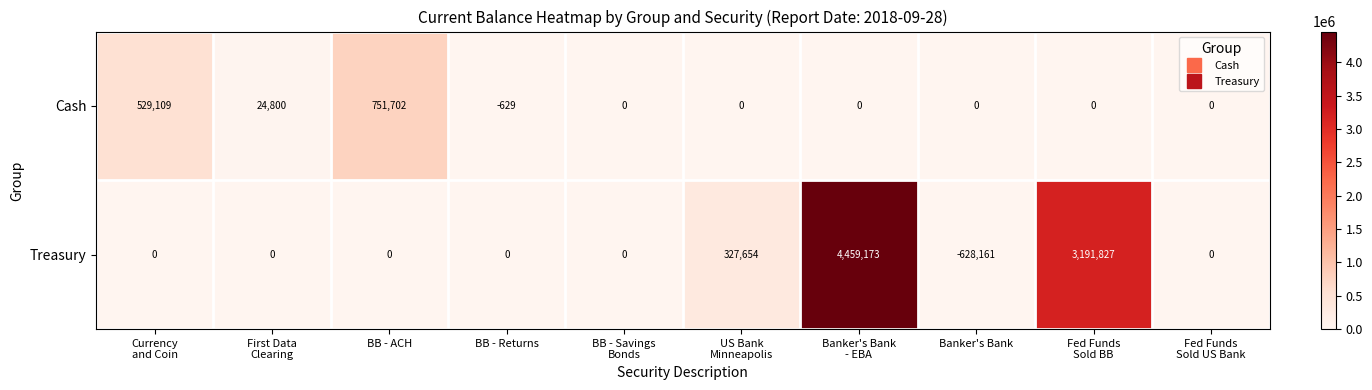

True or false: Treasury has a value of -628161 at Banker's Bank.

True